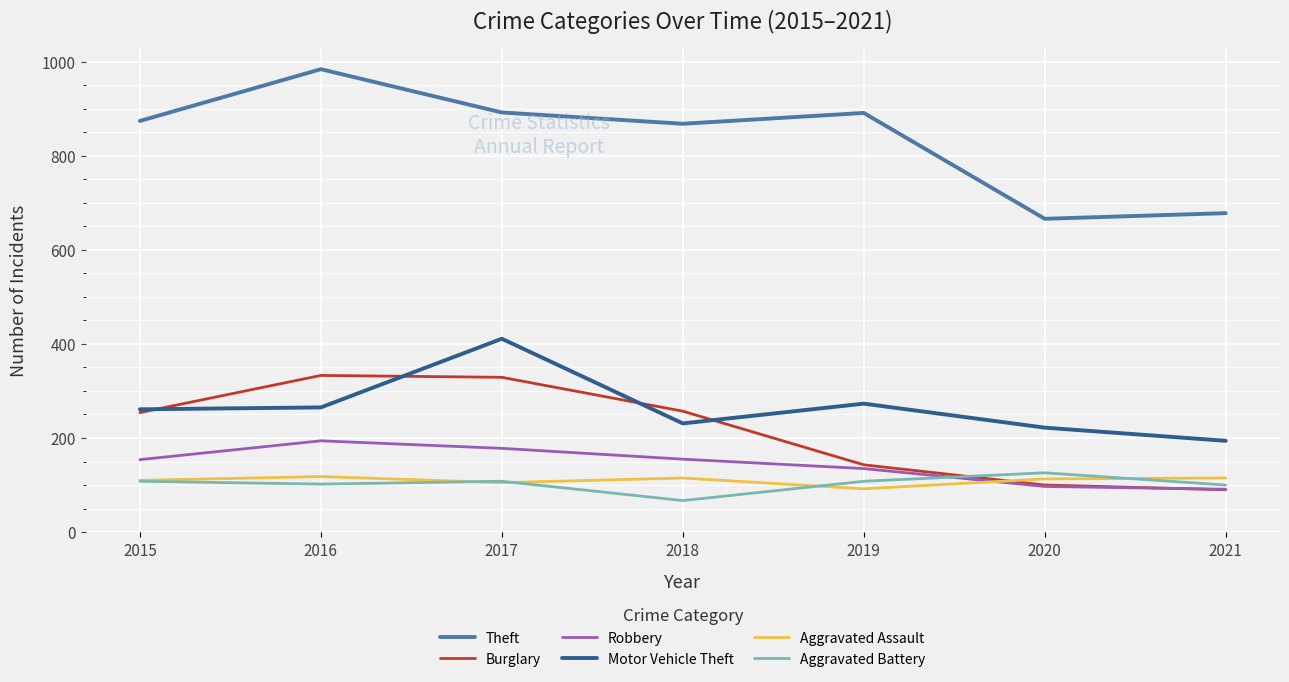

True or false: Motor Vehicle Theft has a value of 354 at 2015.

False